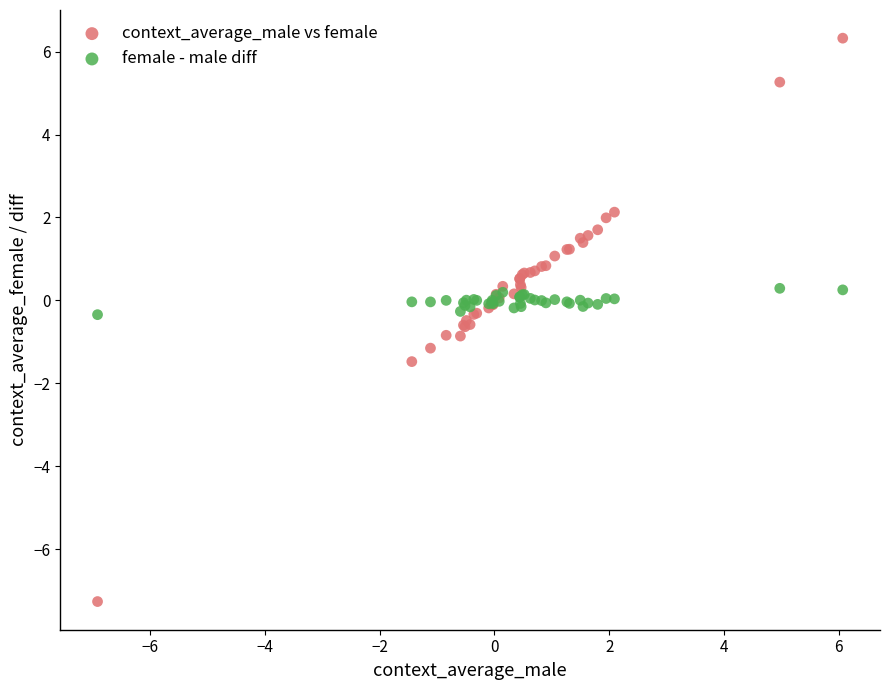

Which series contains the lowest Y value?

context_average_male vs female